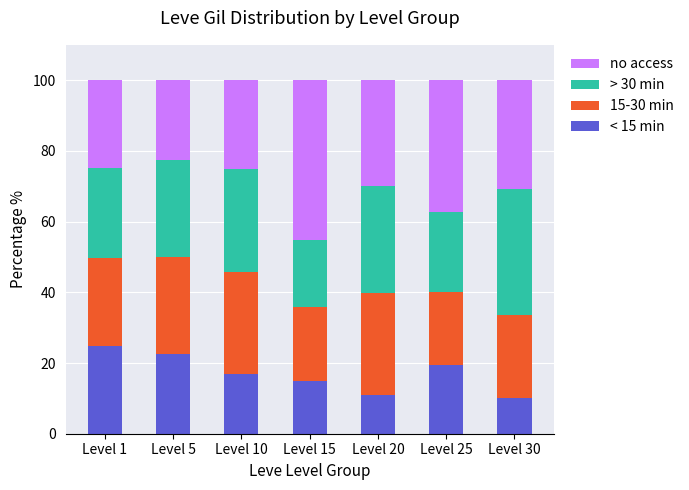

What are all the series names shown in the legend?

no access, > 30 min, 15-30 min, < 15 min